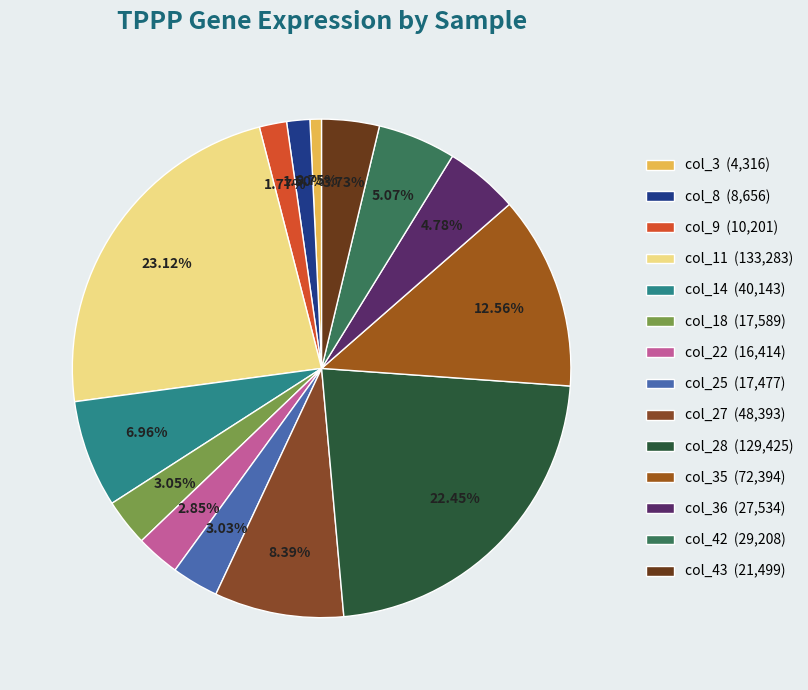

Does any single category account for the majority?

No